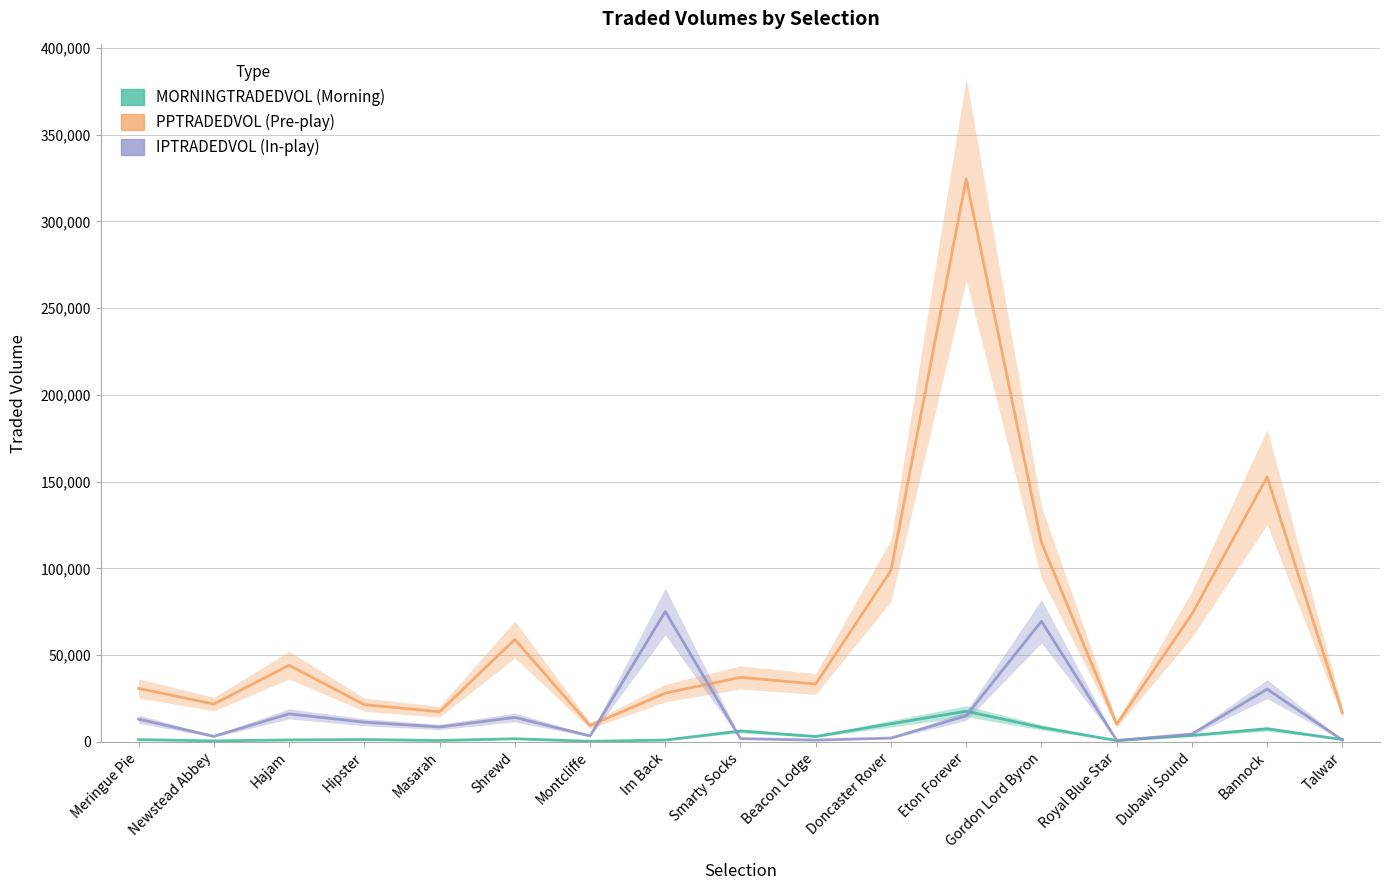

What is the average value of the IPTRADEDVOL series?

15935.3